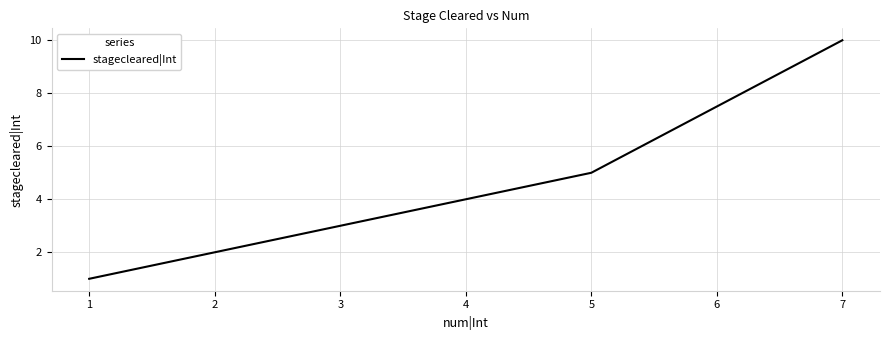

What is the average value?

4